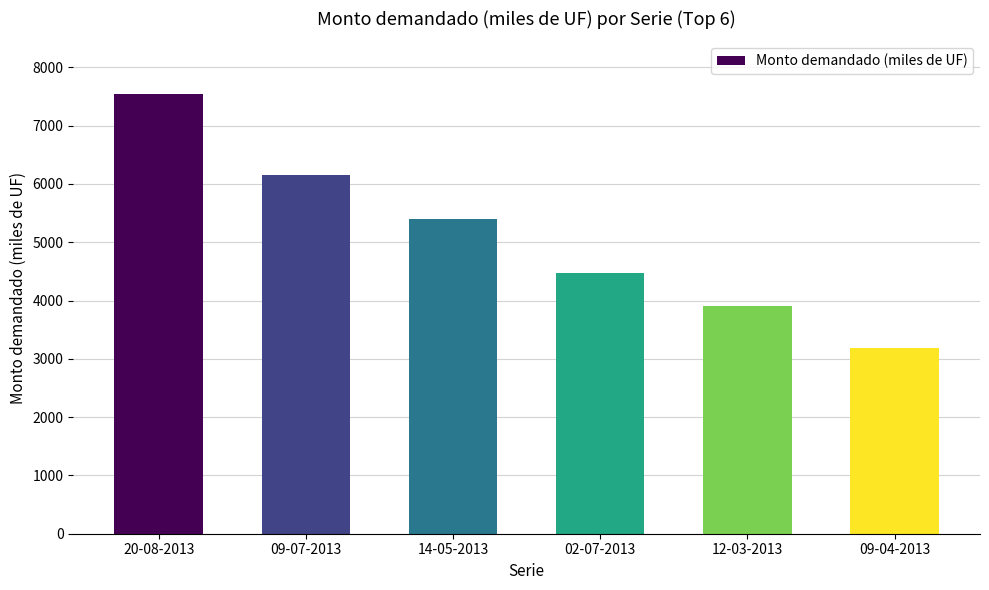

How many bars are there in total?

6